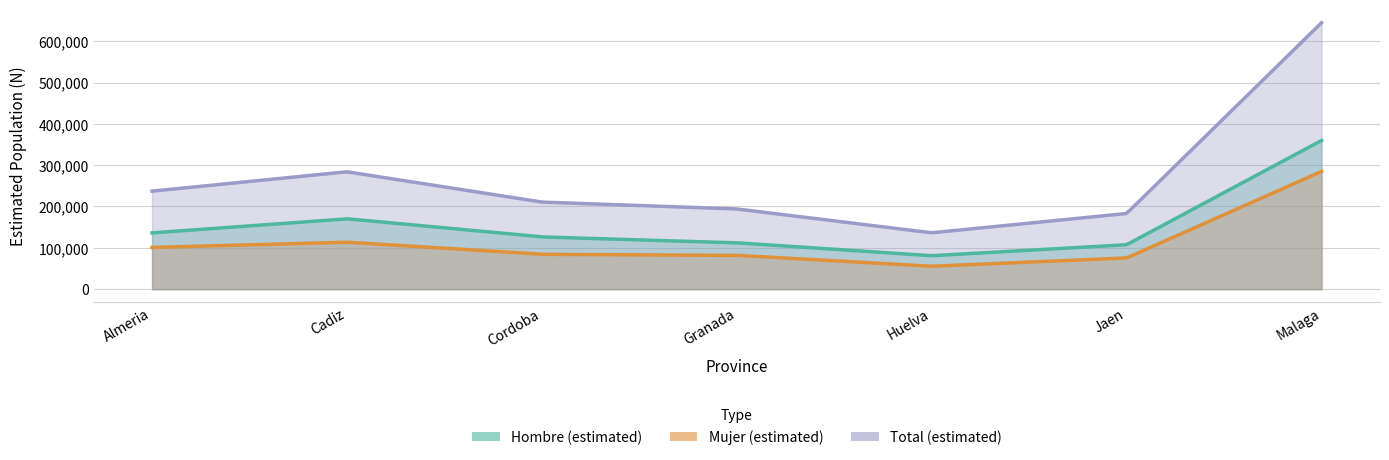

True or false: Mujer N (estimada) and Total N (estimada) cross at least once.

False